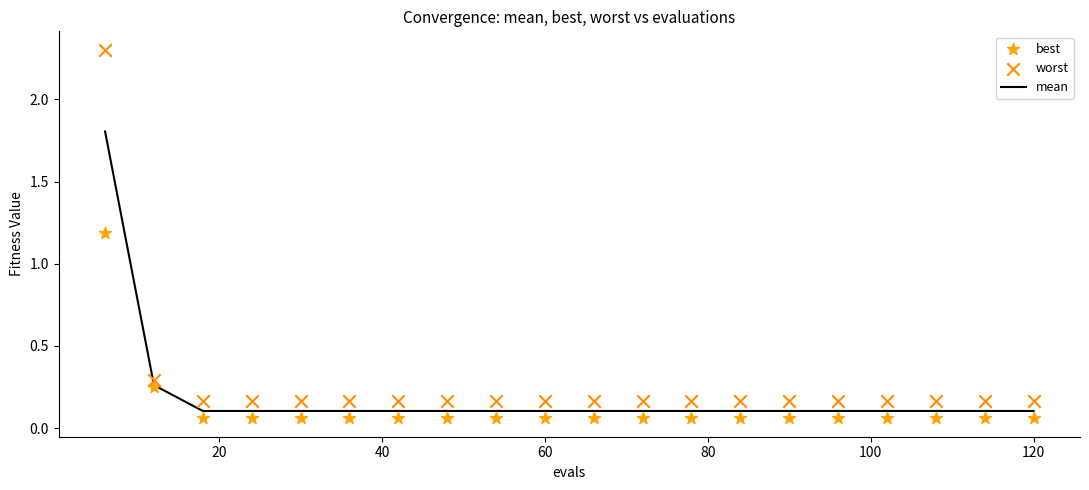

Which series reaches the minimum Y coordinate?

best